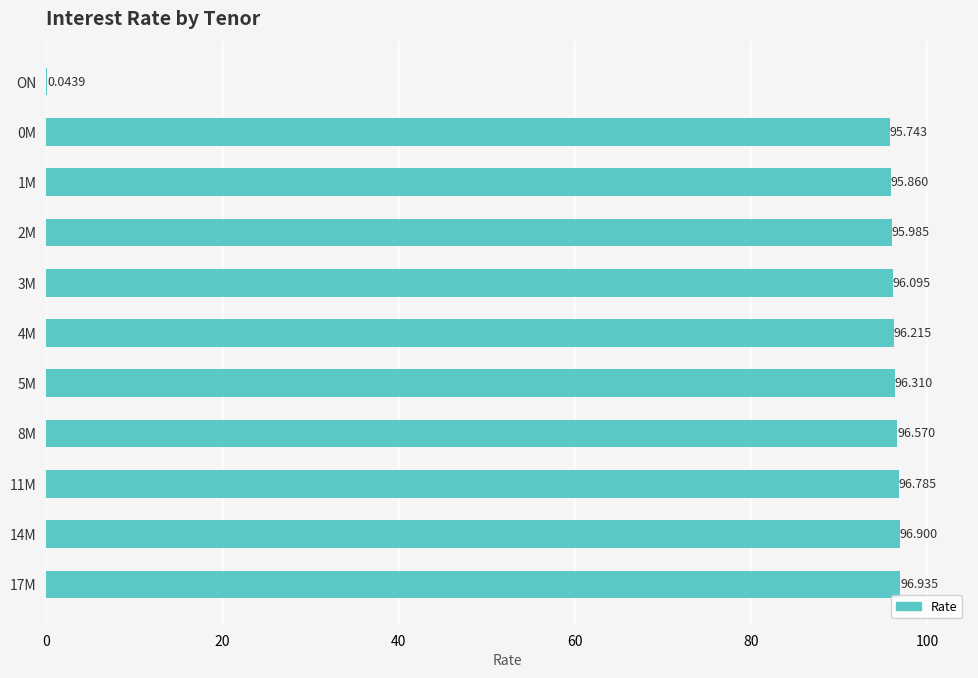

Are the bars horizontal?

Yes